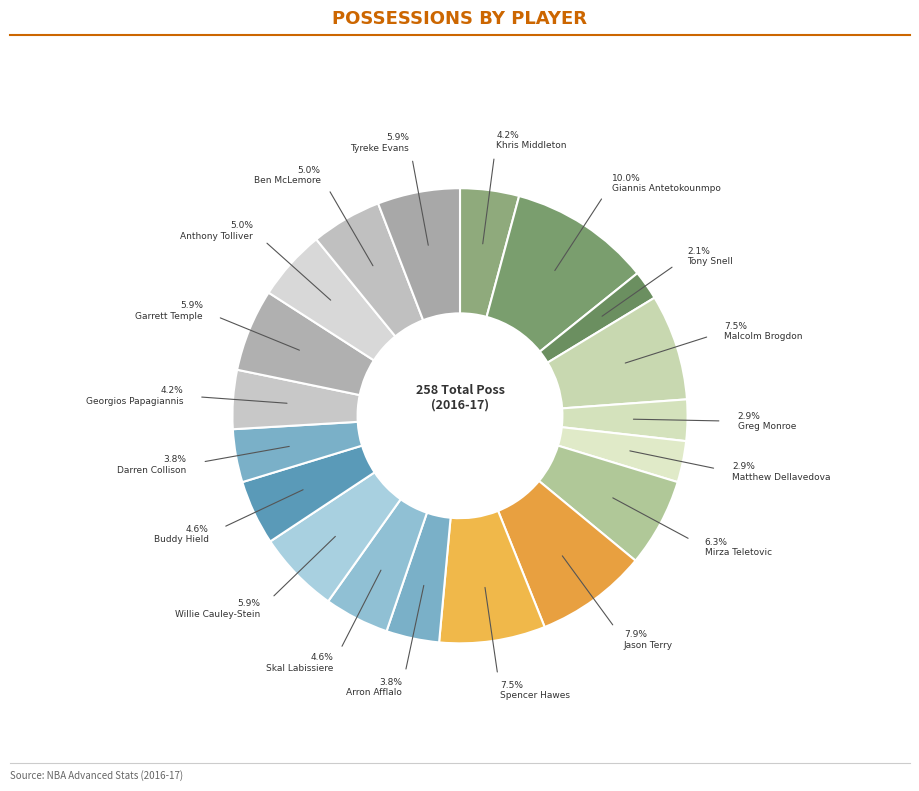

Is there any slice that represents more than half of the pie?

No